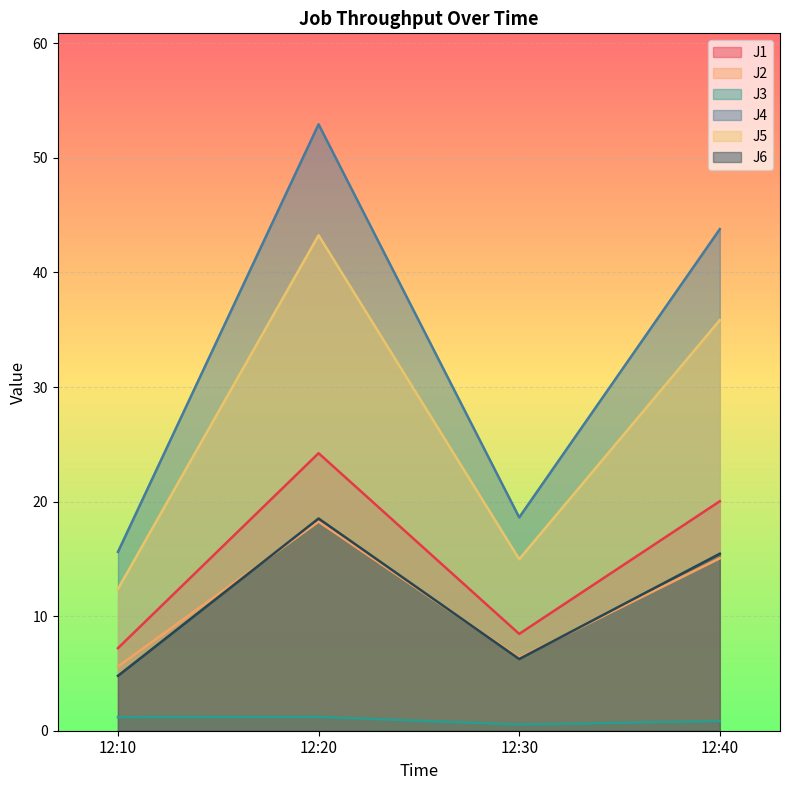

What is the maximum value shown in the chart?

52.9